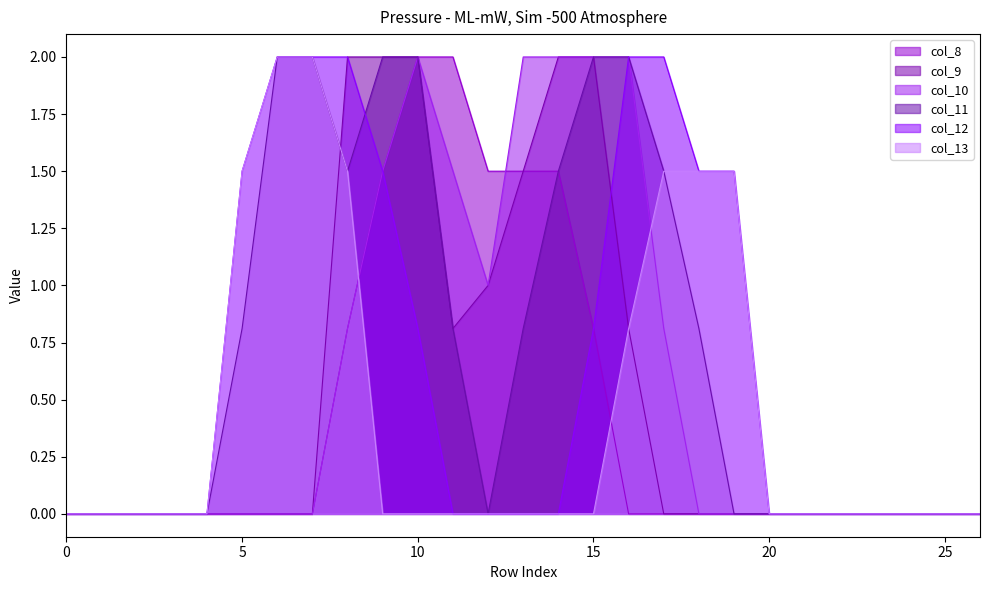

Between which two adjacent categories do col_13 and col_8 first intersect?

8 and 9